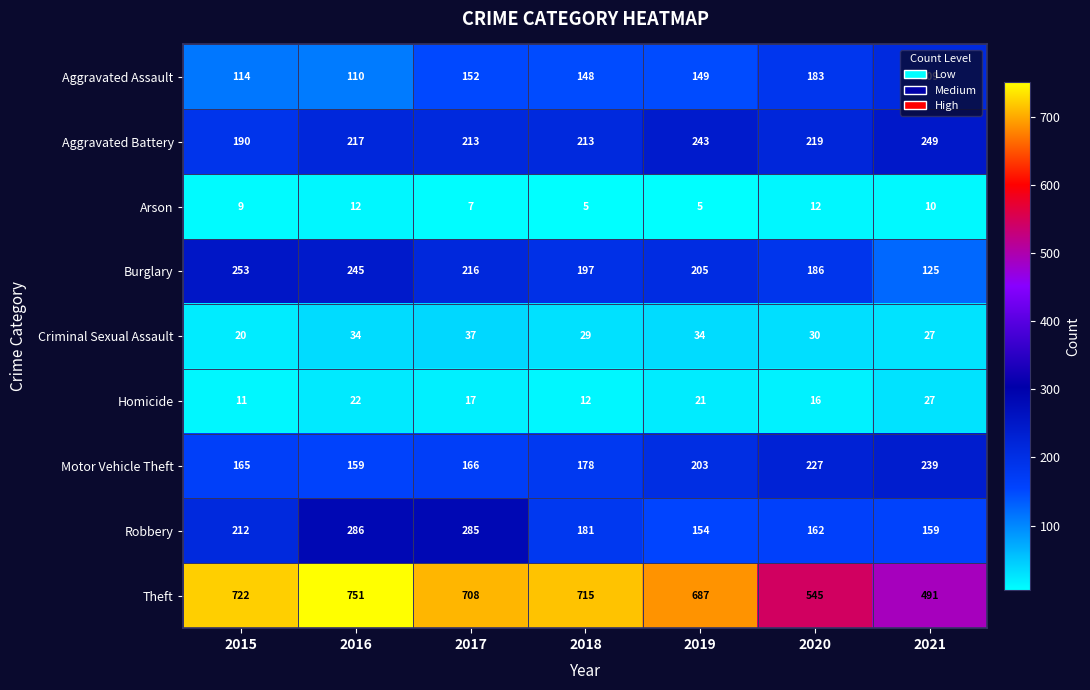

What is the difference between the maximum and second lowest values in the Aggravated Battery series?

36